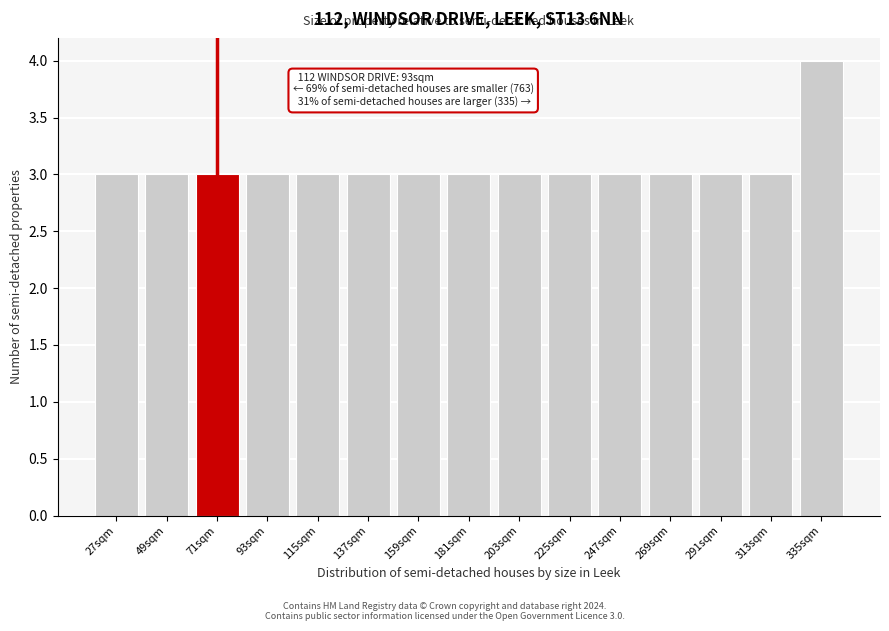

Reading left to right, list all the values displayed in this chart.

3	3	3	3	3	3	3	3	3	3	3	3	3	3	4